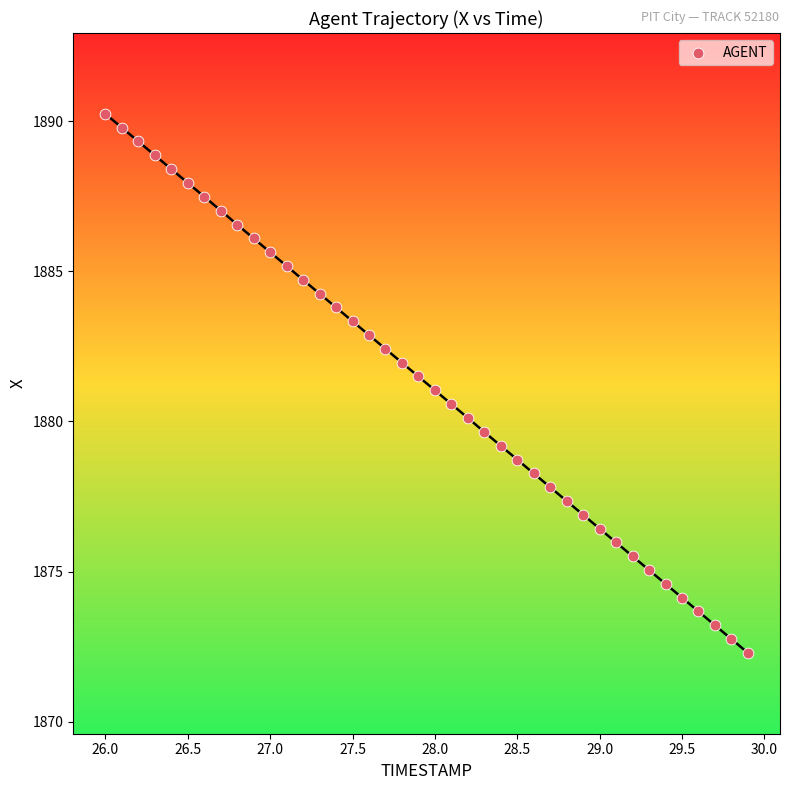

What is the range of X values (max minus min)?

3.9